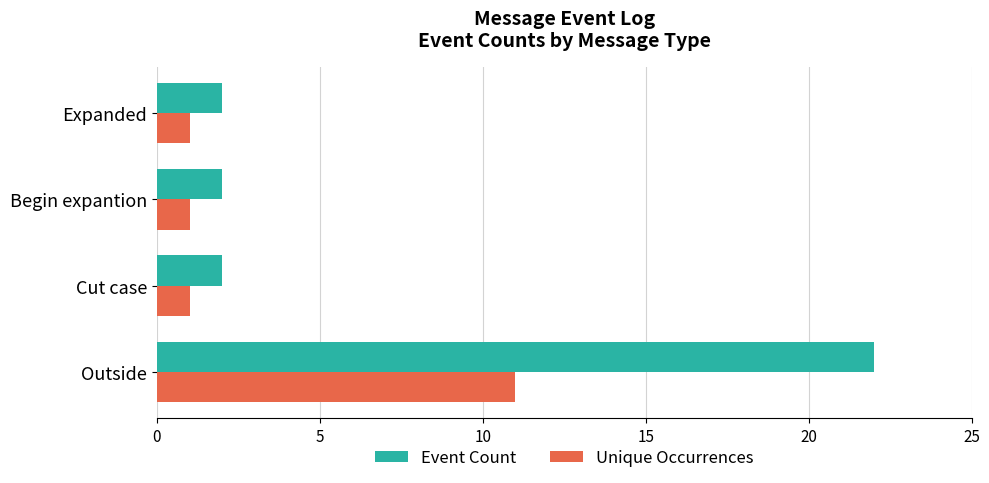

Which series has the widest spread of values?

Event Count